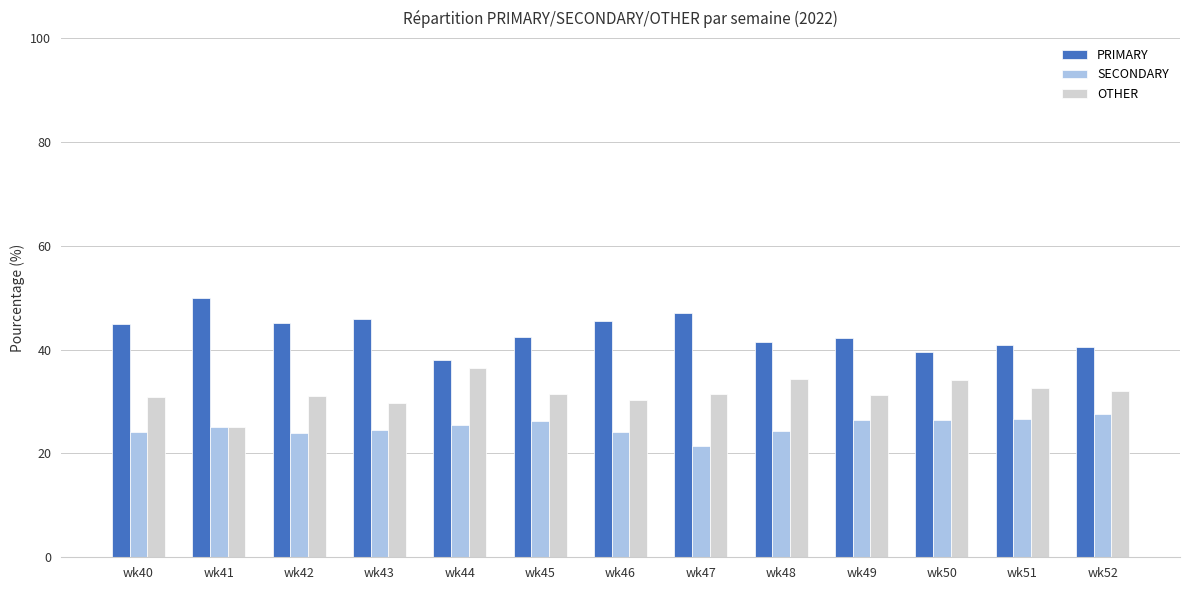

True or false: SECONDARY has a value of 10.5 at wk45.

False